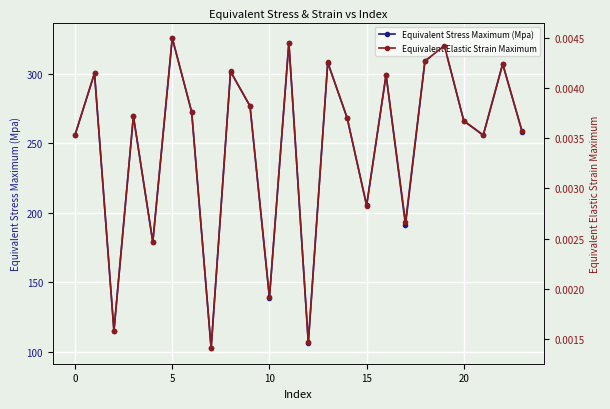

What is the sum of all Equivalent Stress Maximum (Mpa) values?

5956.3